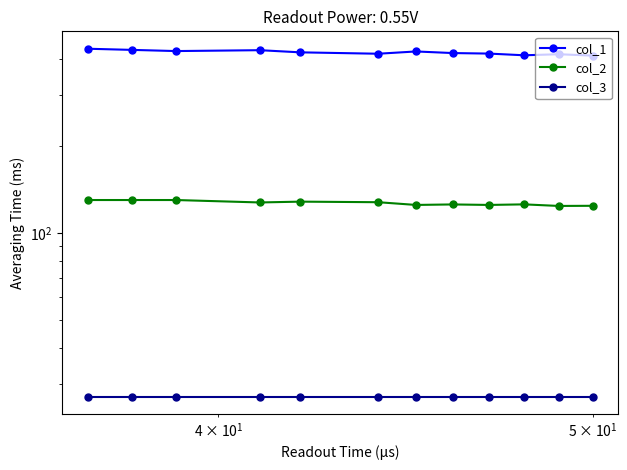

Which series has the largest range (max minus min)?

col_1